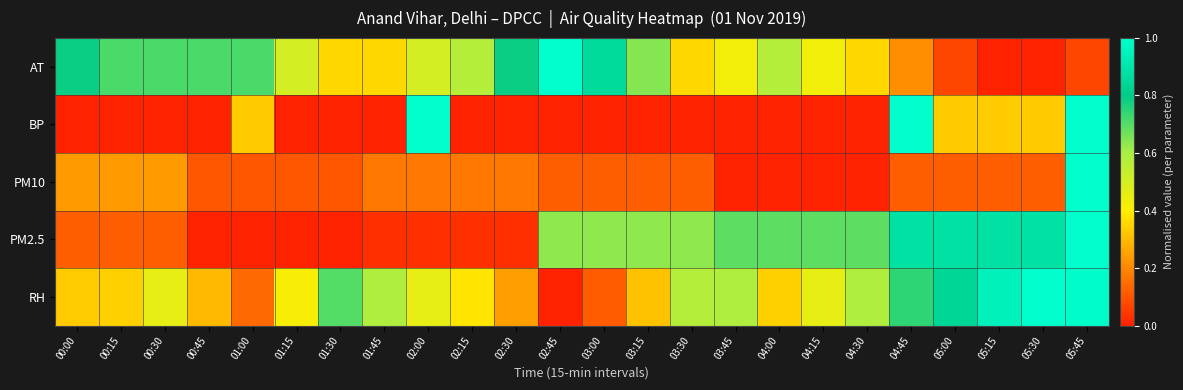

At 00:00, list the series in order from smallest to largest.

BP, PM2.5, PM10, RH, AT